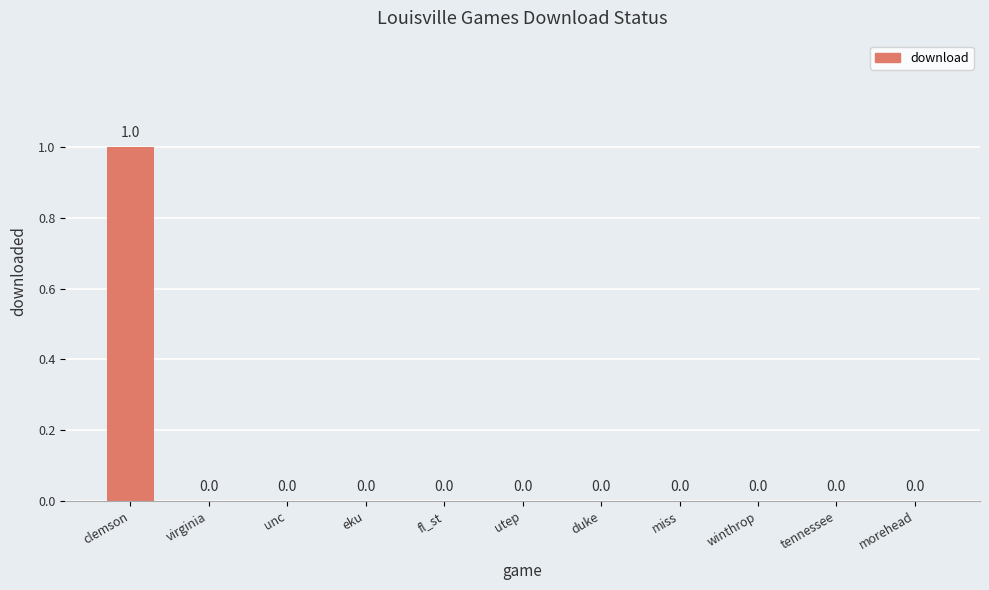

The chart shows a value of 0 at utep. True or false?

True